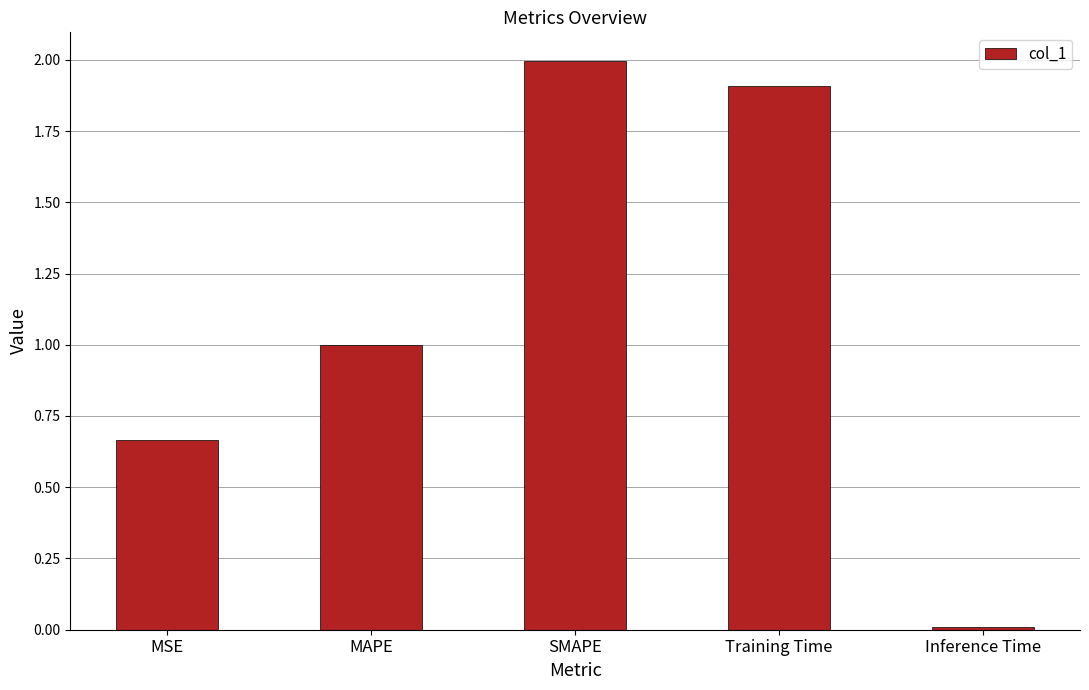

List the labels in order of value, largest first.

SMAPE, Training Time, MAPE, MSE, Inference Time